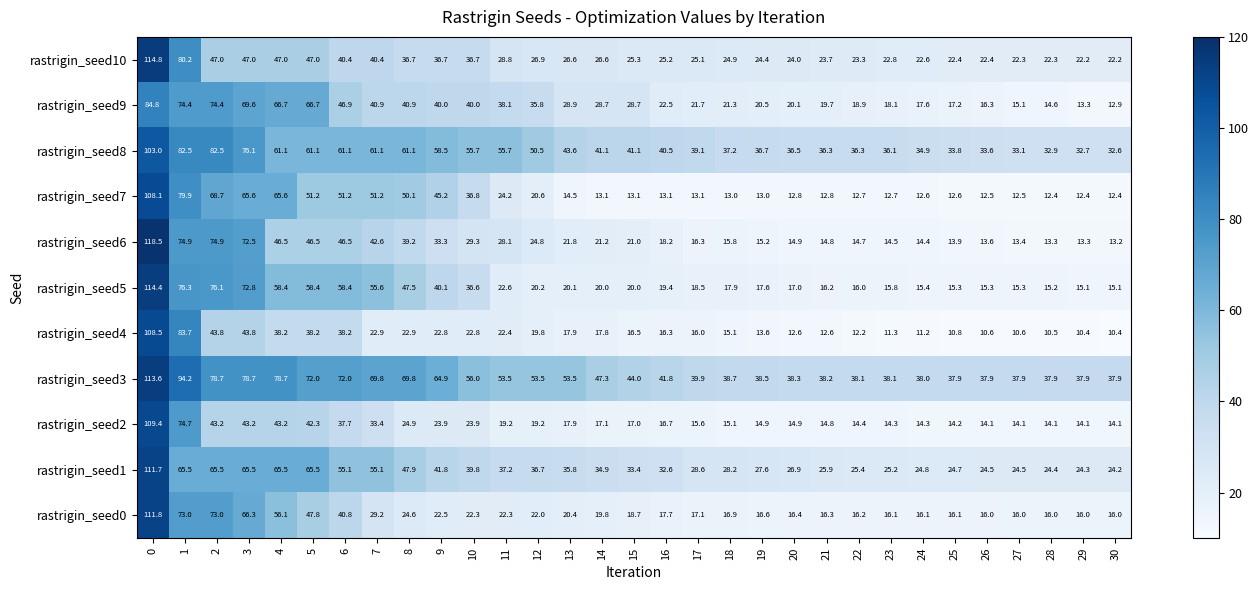

Which series has the largest range (max minus min)?

rastrigin_seed6